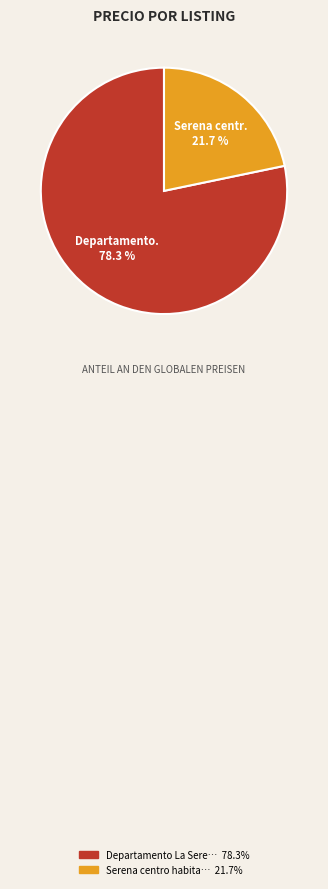

Rank the categories by value from lowest to highest.

Serena centr., Departamento.